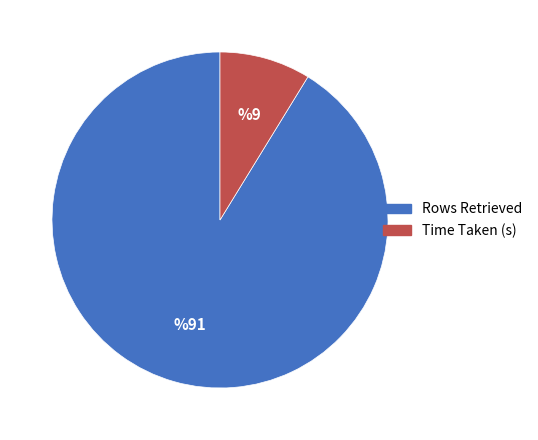

Which has a higher value, Time Taken (s) or Rows Retrieved?

Rows Retrieved